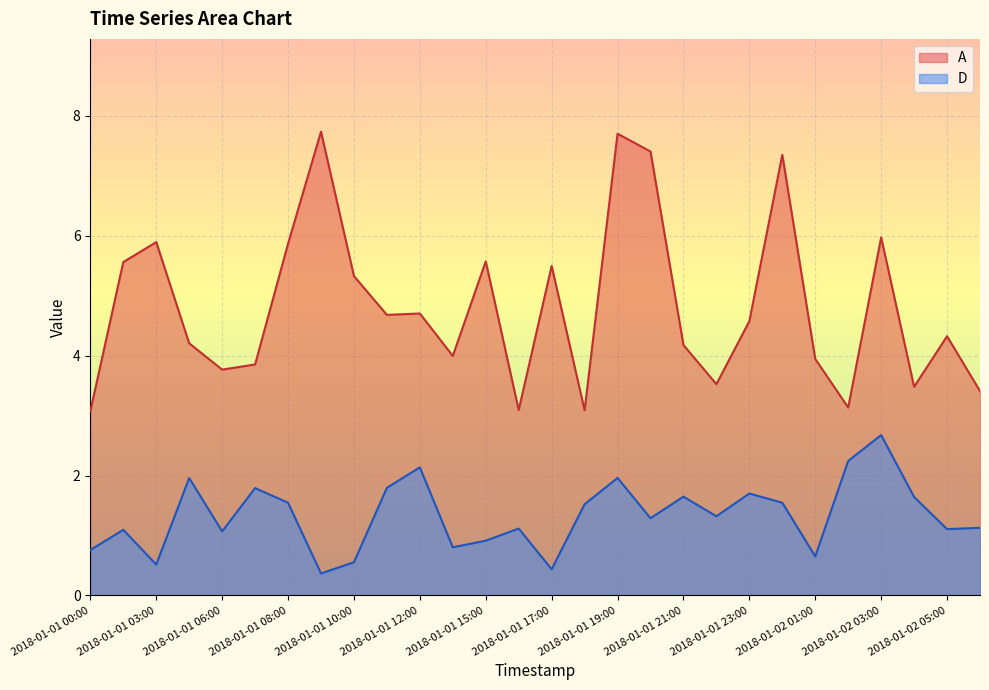

What is the total value across all series at 2018-01-01 15:00?

6.5